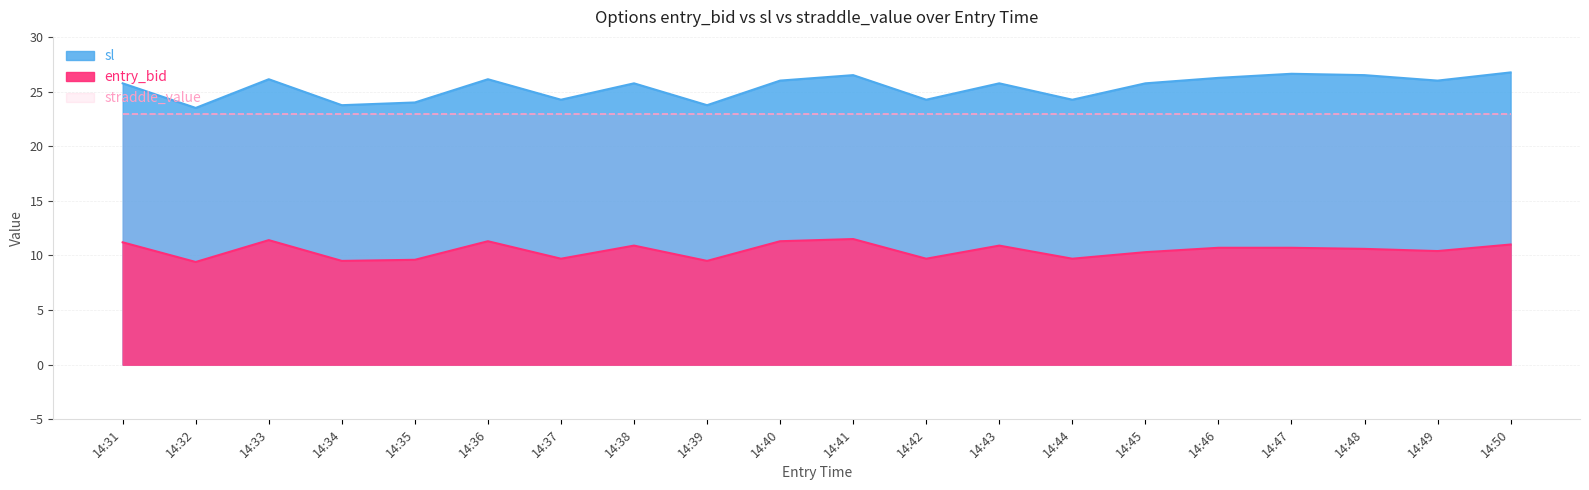

Does the chart display data point markers on the line(s)?

No